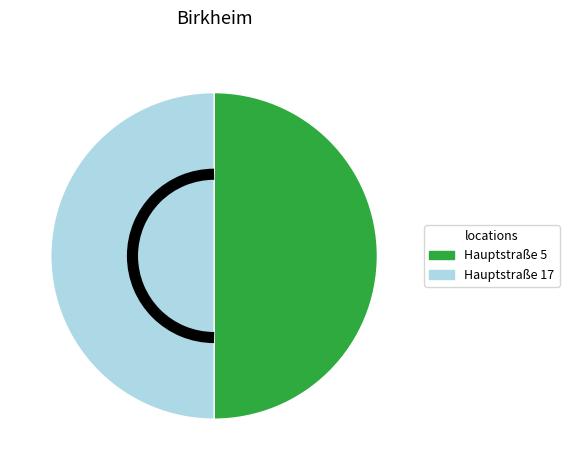

Is it true that Hauptstraße 5 is 64% of the pie?

False